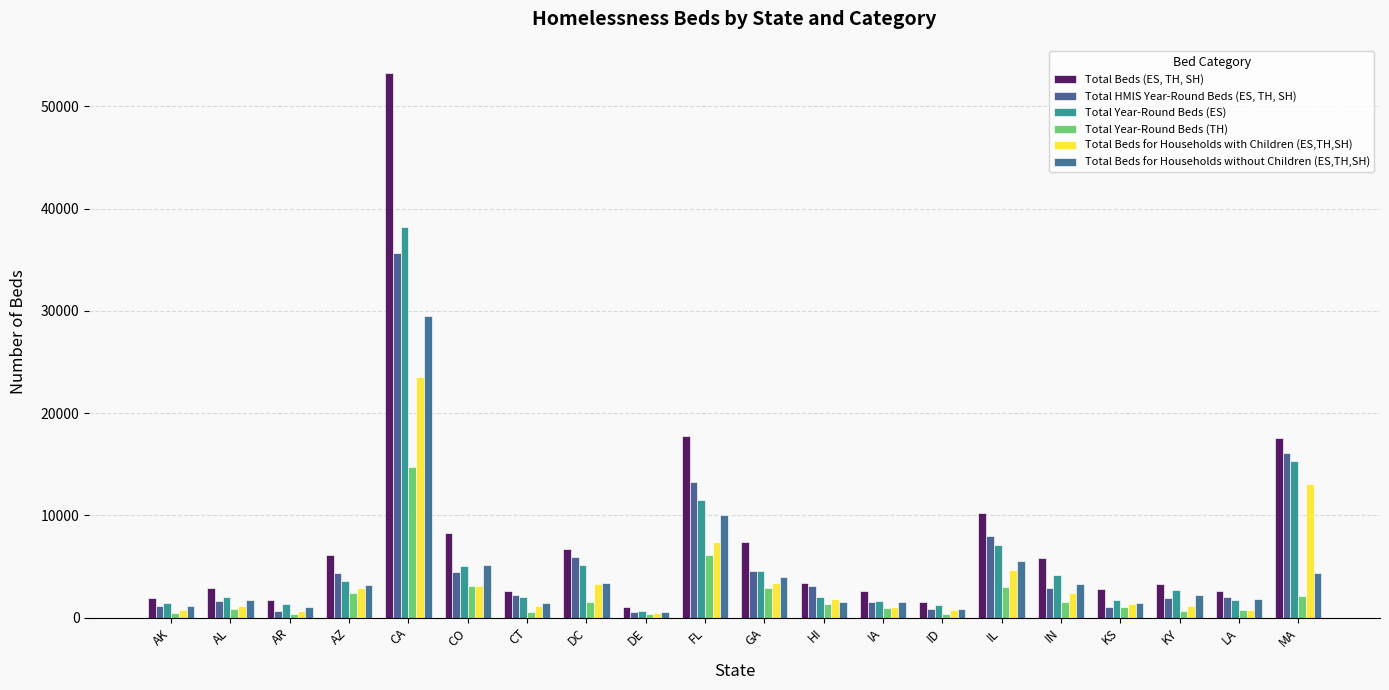

How many data points does each series have?

20